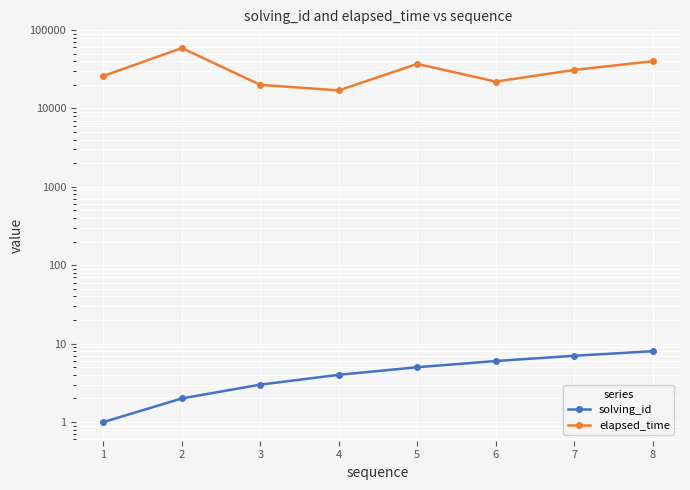

Does the chart display data point markers on the line(s)?

Yes